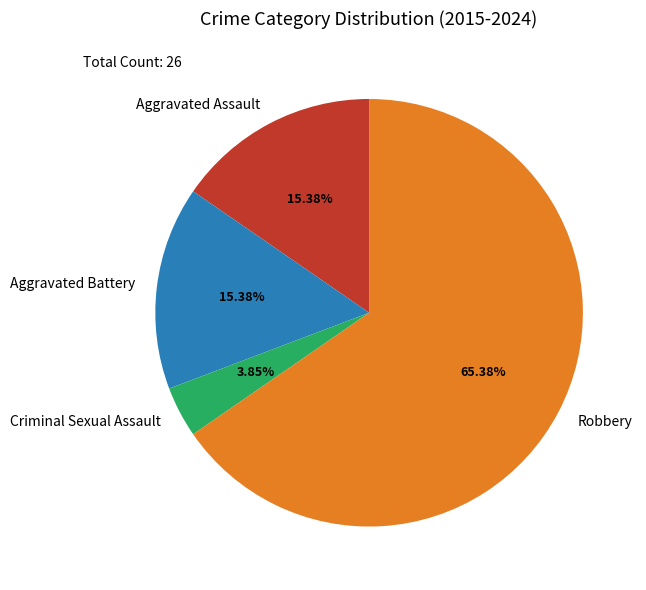

To the nearest percent, what is the difference between the largest and smallest slice percentages?

62%